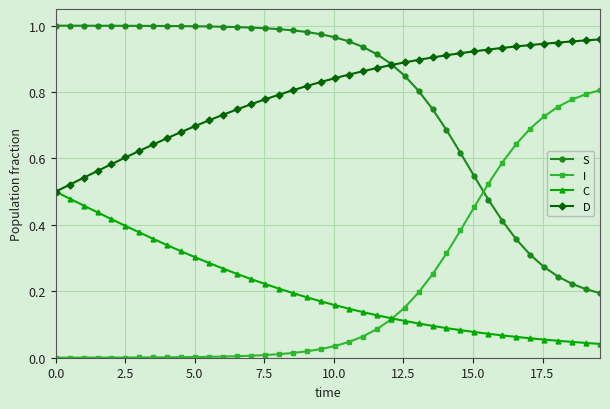

What are all the series names shown in the legend?

S, I, C, D